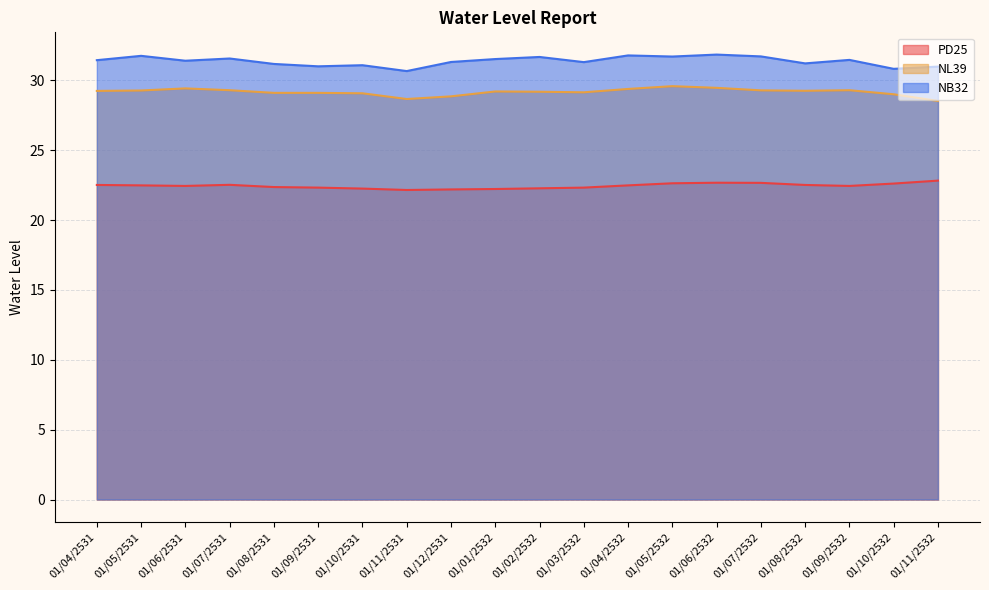

At which category does NL39 reach its first local peak?

01/06/2531